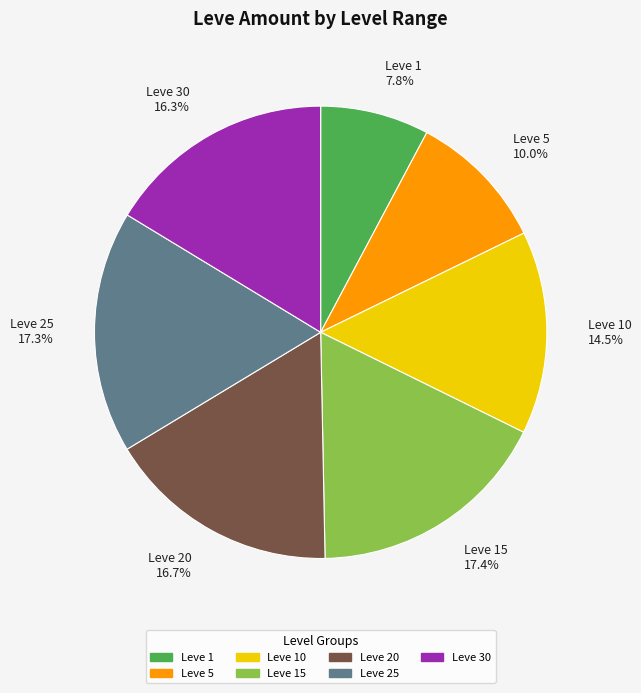

Which category has the smallest portion of the pie?

Leve 1 7.8%